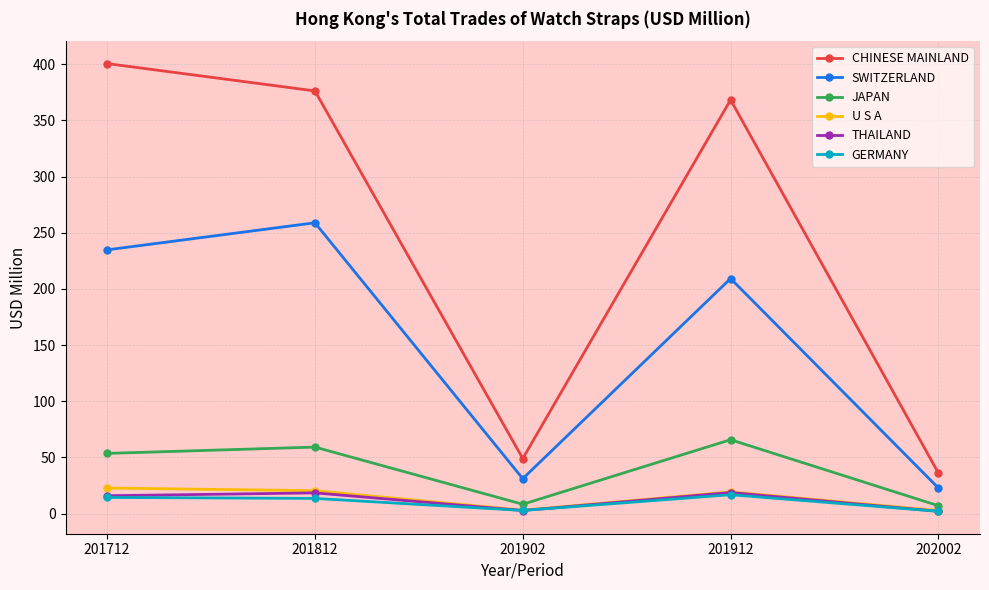

What is the spread (max minus min) of values at 201902?

46.3